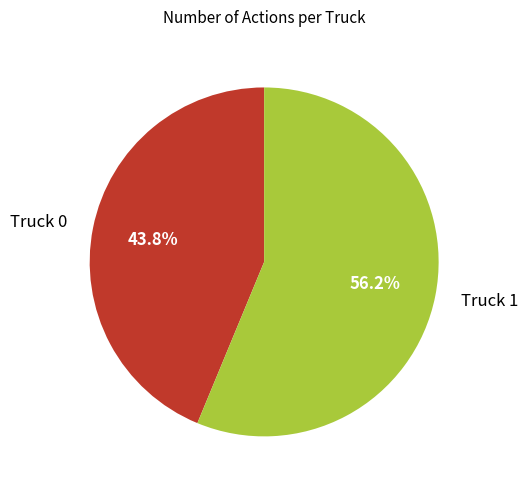

Which category has the biggest portion of the pie?

Truck 1